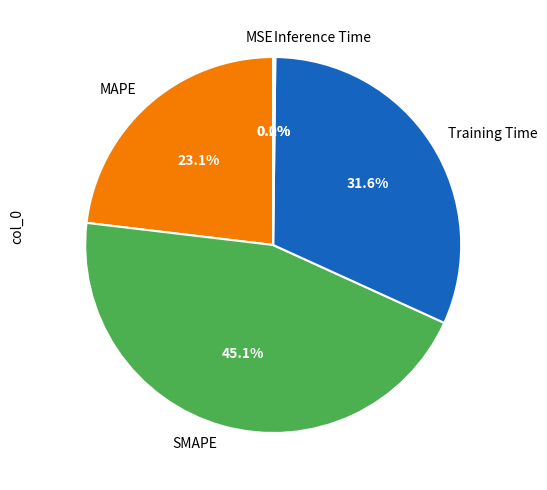

Which category has the biggest portion of the pie?

SMAPE